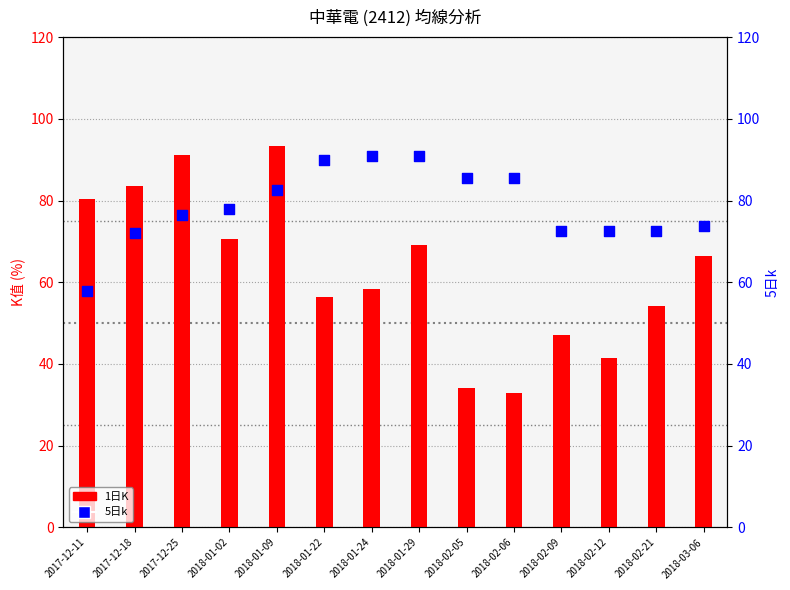

What is the total value across all series at 2018-02-21?

126.8